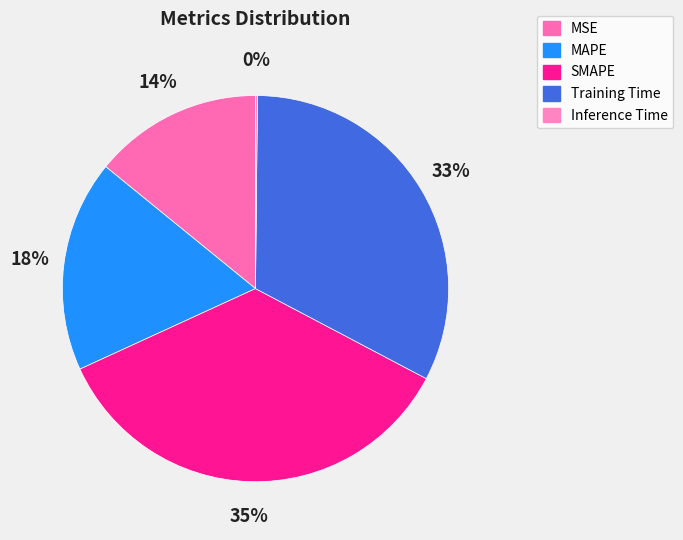

How many slices are in this pie chart?

5